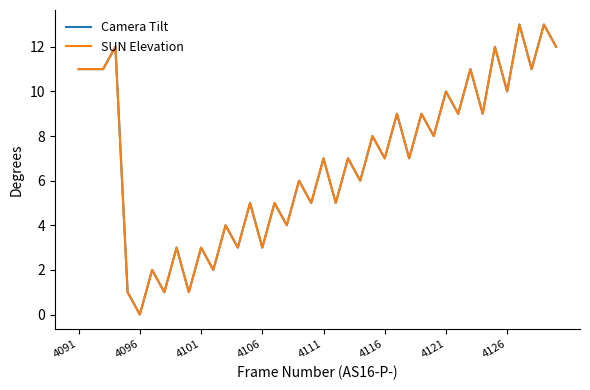

What is the greatest value displayed?

13